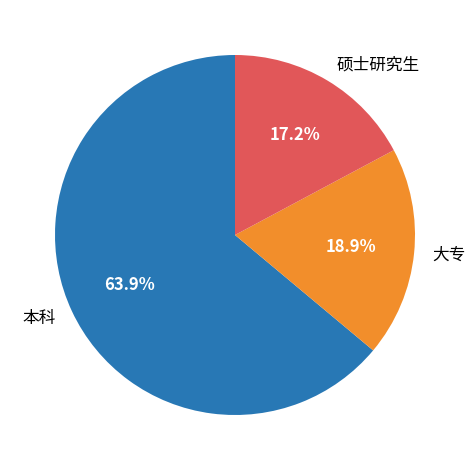

How many slices are in this pie chart?

3